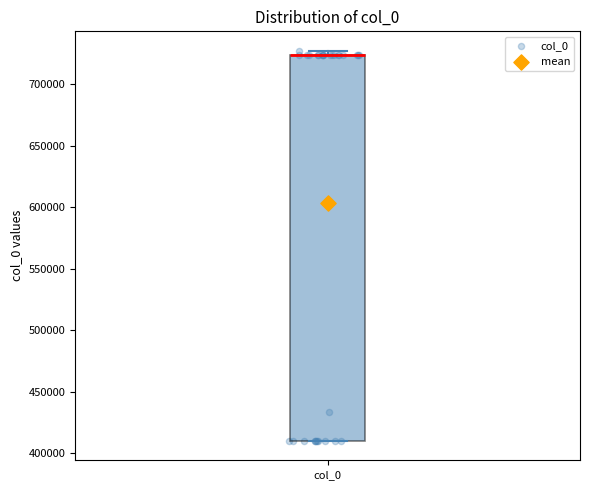

Transcribe this box plot: give where the median line is, the range the box spans, and where the two whiskers end, as read against the y-axis. The values are not printed on the chart, so give them approximately, as read against the axis.

median 725000 (drawn on the box's upper edge), box 410000 to 725000, whiskers 410000 to 725000 (just above the box's upper edge)